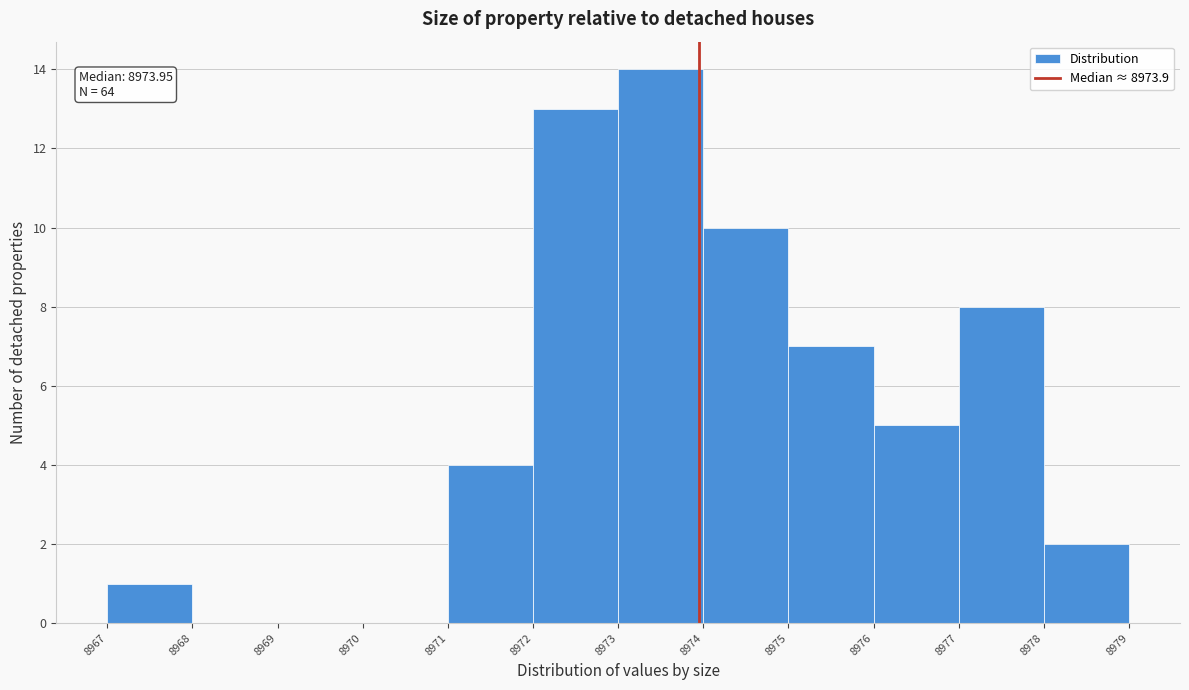

Which range on the x-axis has the tallest bar?

8973 to 8974